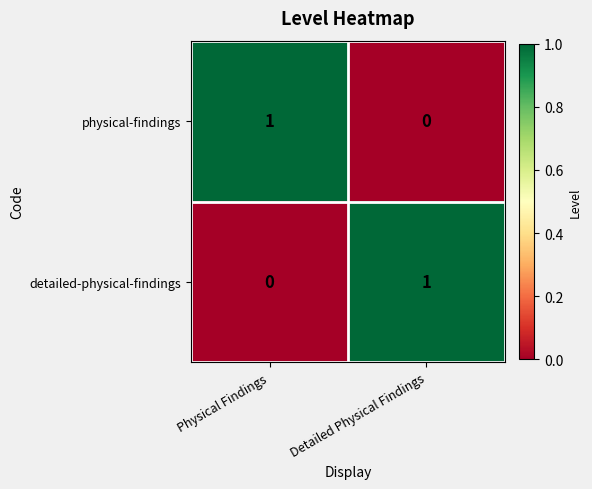

True or false: physical-findings has a value of 1 at Detailed Physical Findings.

False